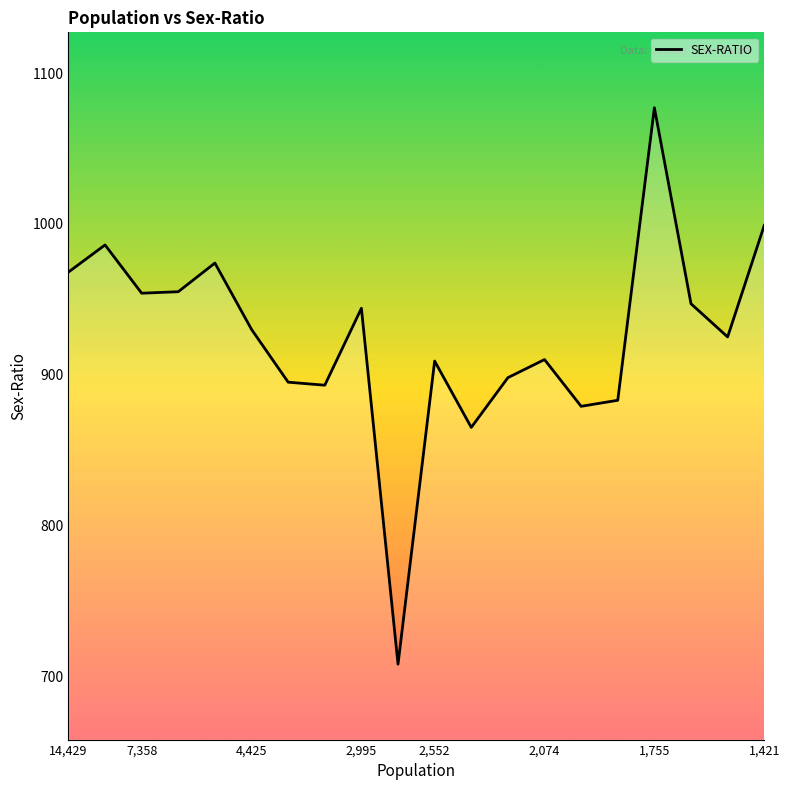

What is the difference between the maximum and minimum values?

369